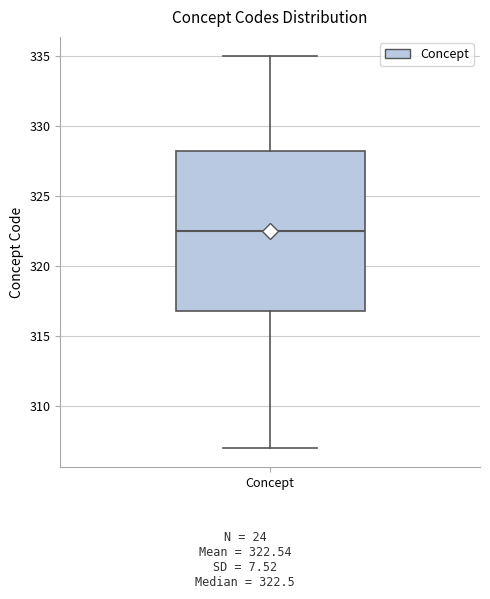

Transcribe this box plot: give where the median line is, the range the box spans, and where the two whiskers end, as read against the y-axis. The values are not printed on the chart, so give them approximately, as read against the axis.

median 322.5, box 317.0 to 328.5, whiskers 307.0 to 335.0